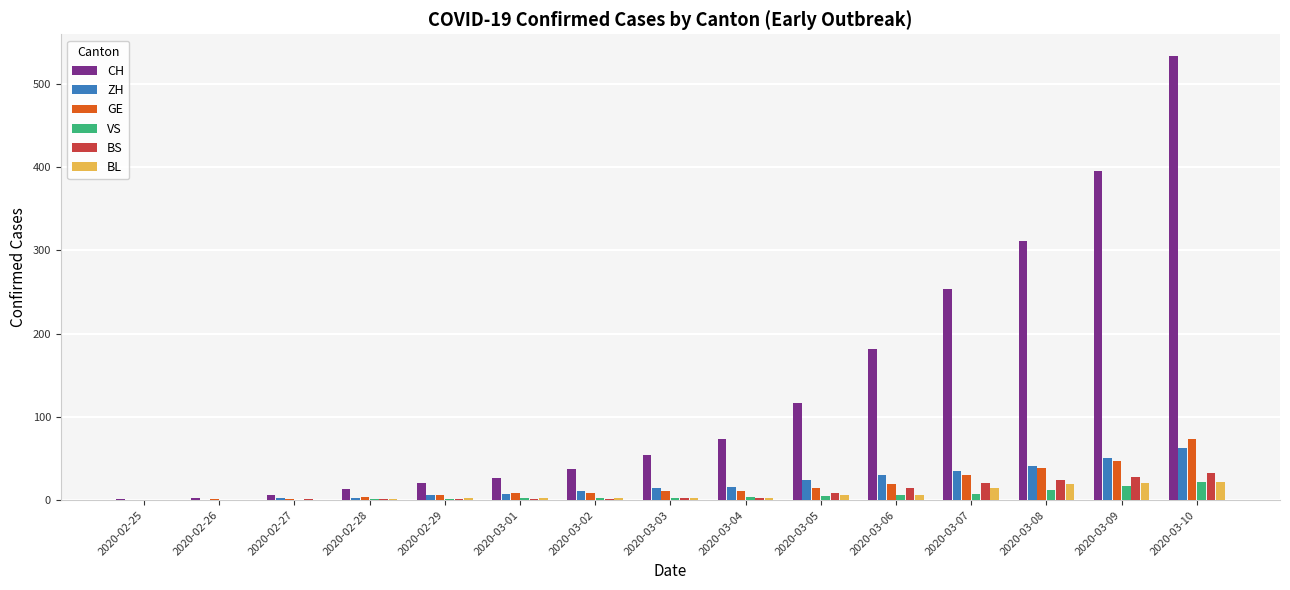

Is the value of ZH at 2020-02-27 greater than the value of CH at 2020-03-07?

No